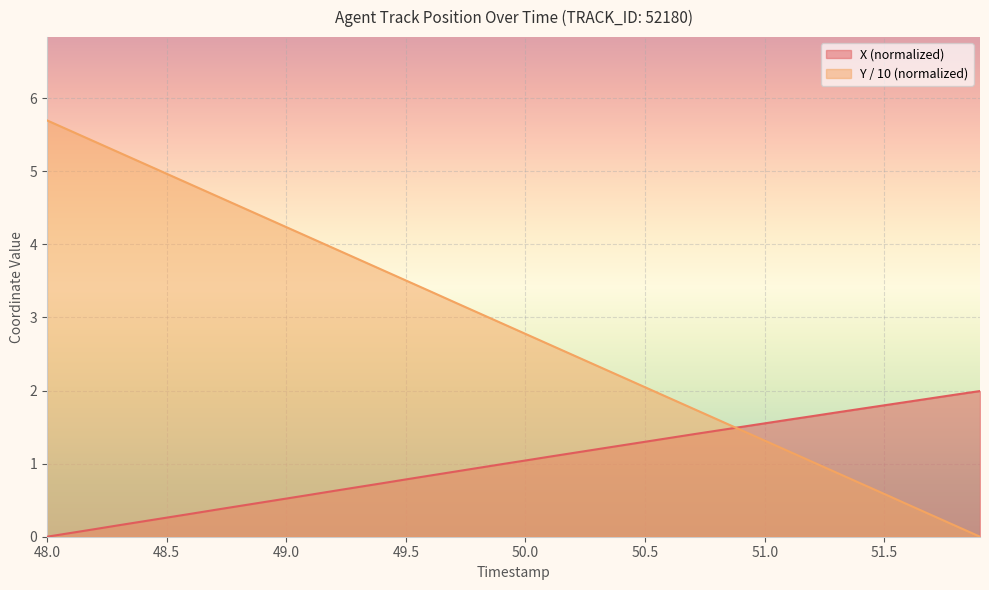

Which series has the largest range (max minus min)?

Y / 10 (normalized)